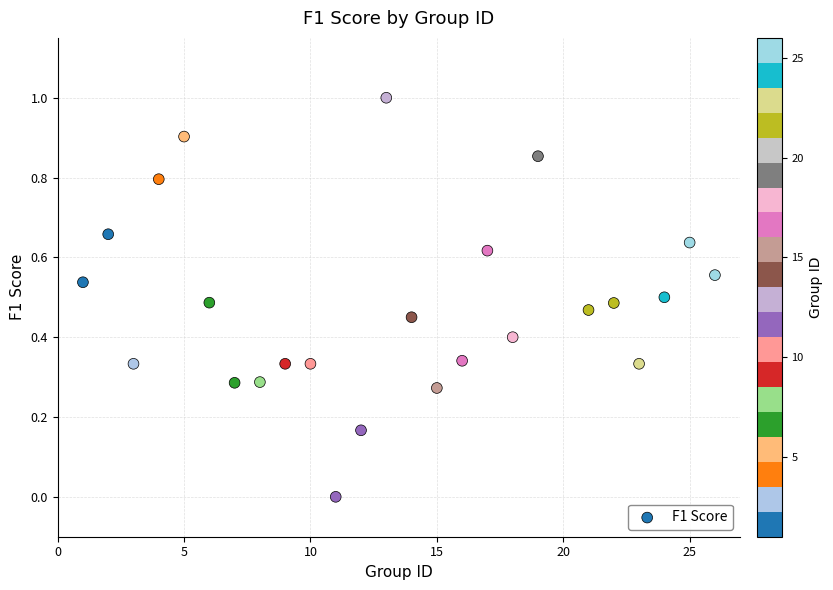

What is the range of X values (max minus min)?

25.0